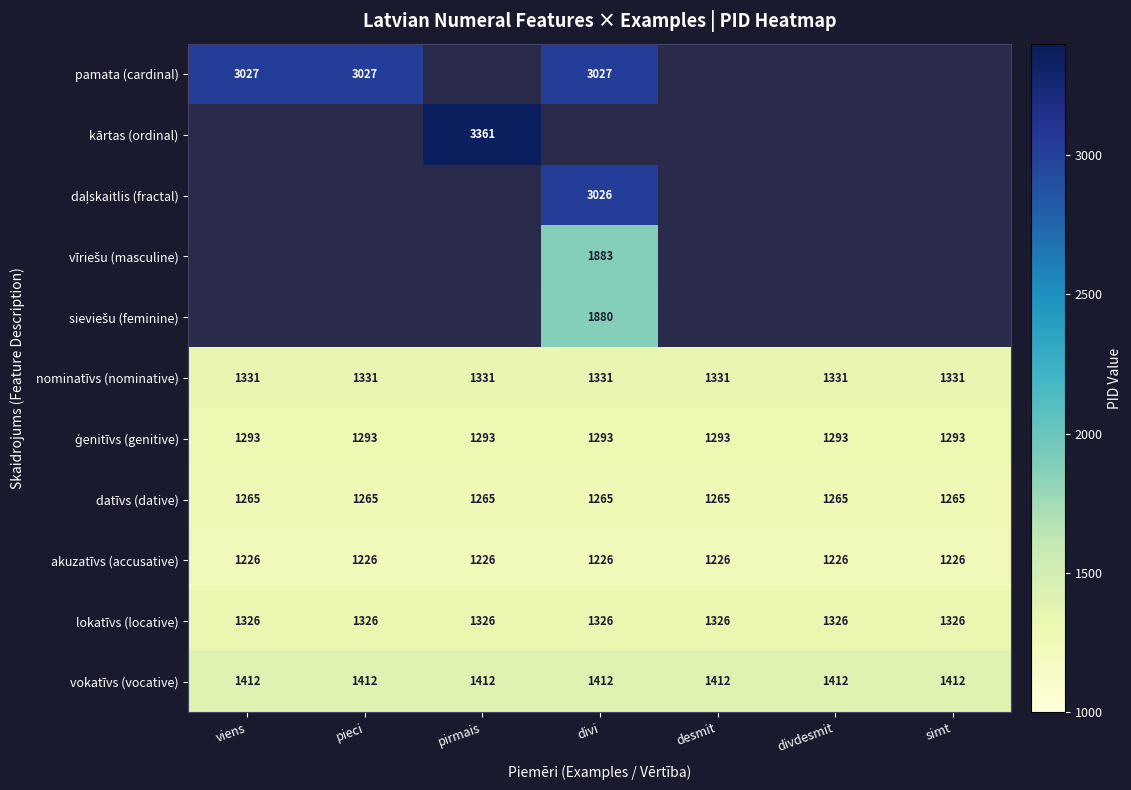

Is it true that pamata (cardinal) equals 1538 at viens?

False